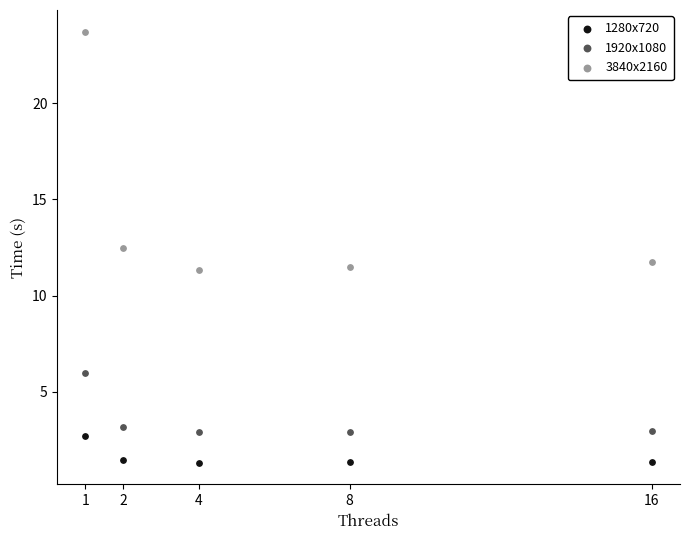

Across all data points, what is the range of Y values (max minus min)?

22.4